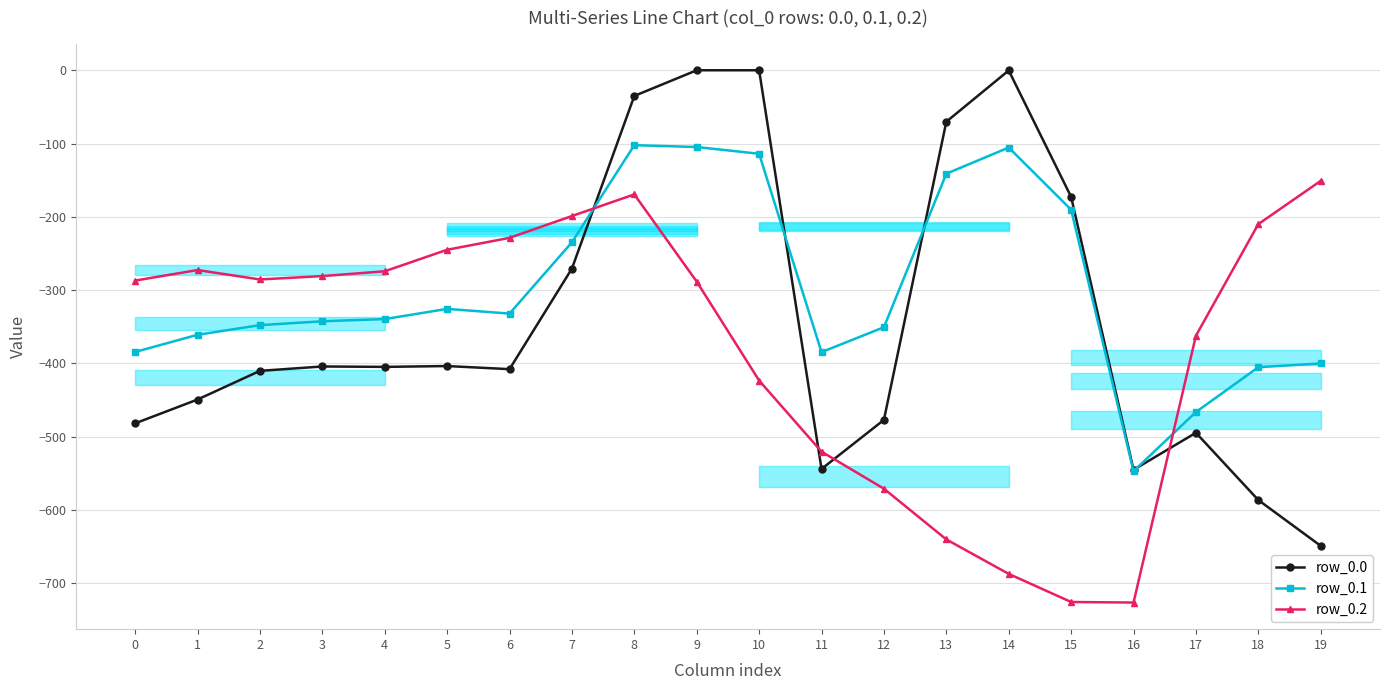

What is the difference between the row_0.0 values at 15 and 10?

172.8